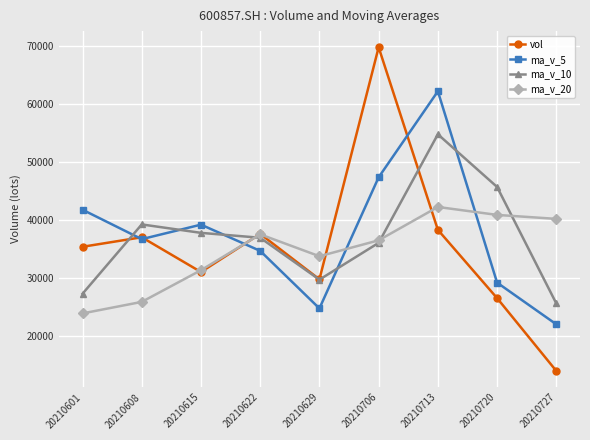

Is it true that ma_v_20 equals 40262.9 at 20210727?

True